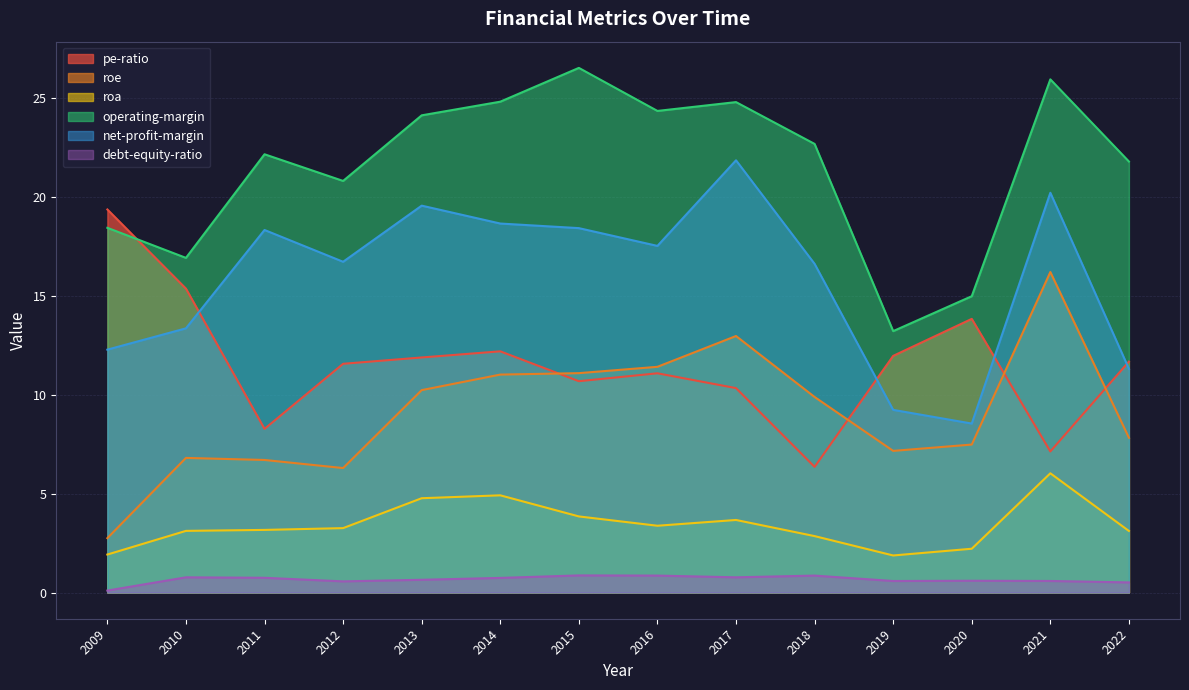

True or false: net-profit-margin and roe cross at least once.

False